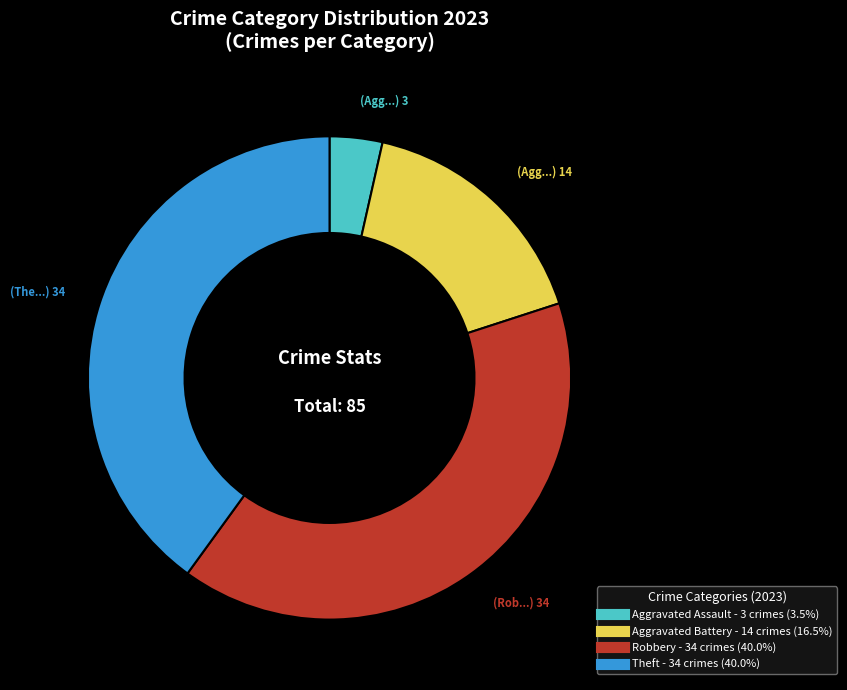

Approximately how many times larger is the value at Robbery compared to Aggravated Battery?

2.4